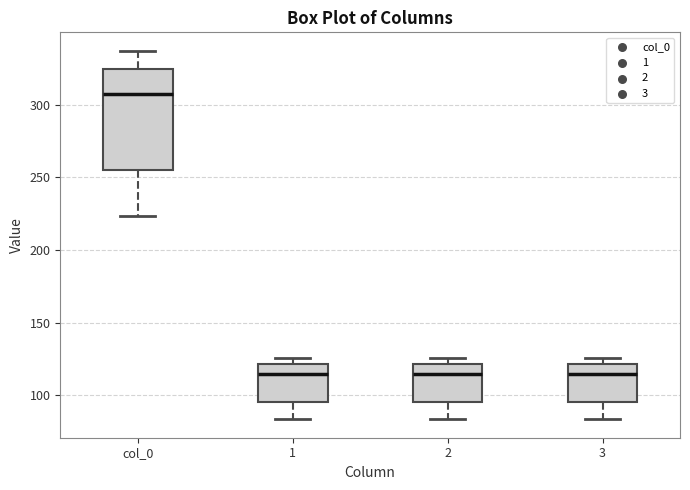

Reading left to right, read every box against the y-axis: the position of its median line, the range the box covers, and the ends of its whiskers. The values are not printed on the chart, so give them approximately, as read against the axis.

col_0: median 305, box 255 to 325, whiskers 225 to 335
1: median 115, box 95 to 120, whiskers 85 to 125
2: median 115, box 95 to 120, whiskers 85 to 125
3: median 115, box 95 to 120, whiskers 85 to 125